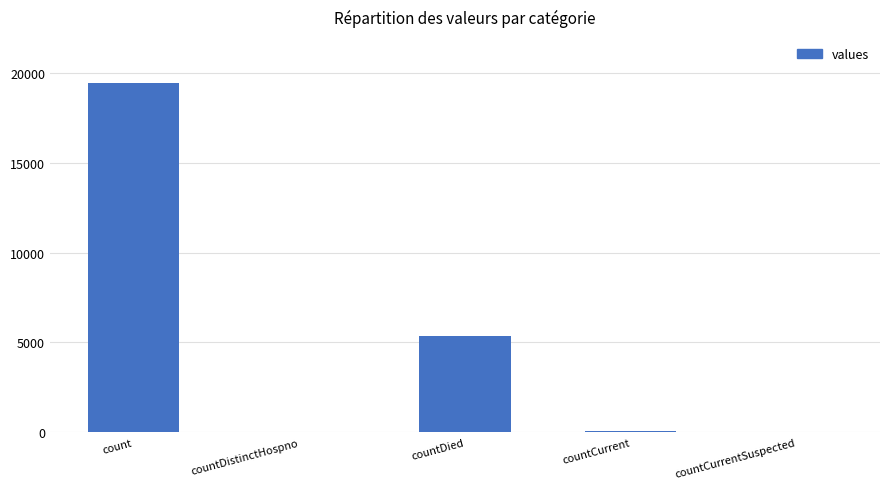

At which category does the chart reach its peak across all series?

count